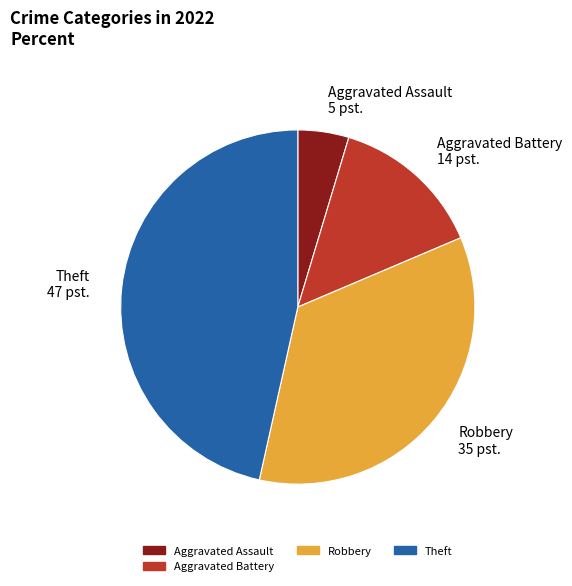

Do Aggravated Battery 14 pst. and Theft 47 pst. together represent more than half of the pie?

Yes